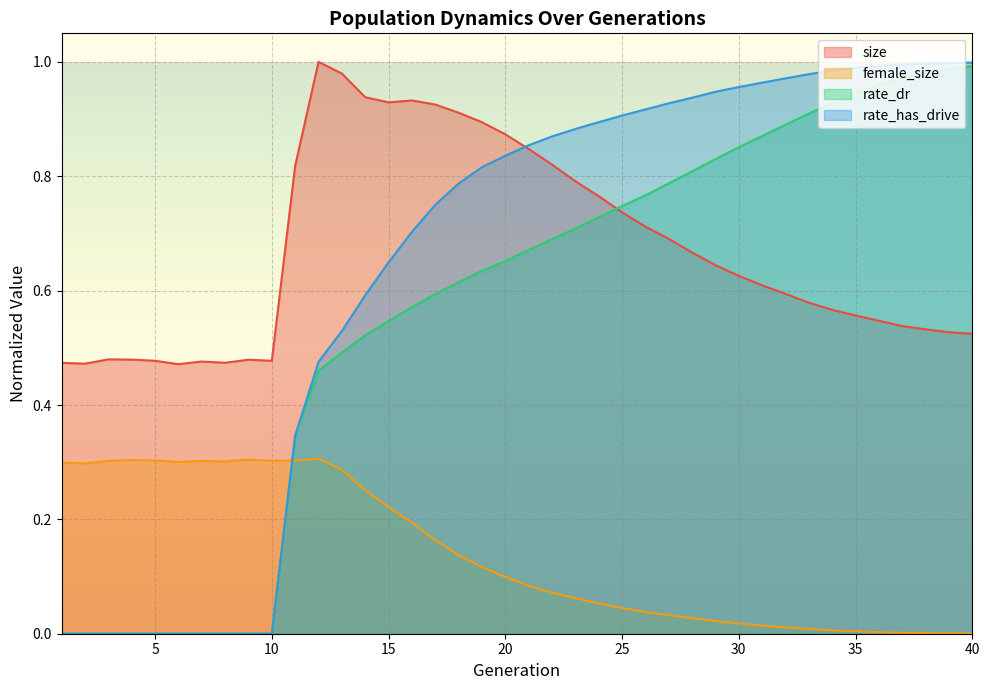

Reading right to left, extract all data points from this chart.

size: 0.5	0.5	0.5	0.5	0.5	0.6	0.6	0.6	0.6	0.6	0.6	0.6	0.7	0.7	0.7	0.7	0.8	0.8	0.8	0.8	0.9	0.9	0.9	0.9	0.9	0.9	0.9	1.0	1.0	0.8	0.5	0.5	0.5	0.5	0.5	0.5	0.5	0.5	0.5	0.5
female_size: 0.0	0.0	0.0	0.0	0.0	0.0	0.0	0.0	0.0	0.0	0.0	0.0	0.0	0.0	0.0	0.0	0.1	0.1	0.1	0.1	0.1	0.1	0.1	0.2	0.2	0.2	0.3	0.3	0.3	0.3	0.3	0.3	0.3	0.3	0.3	0.3	0.3	0.3	0.3	0.3
rate_dr: 1.0	1.0	1.0	1.0	1.0	0.9	0.9	0.9	0.9	0.9	0.9	0.8	0.8	0.8	0.8	0.7	0.7	0.7	0.7	0.7	0.7	0.6	0.6	0.6	0.6	0.5	0.5	0.5	0.5	0.3	0.0	0.0	0.0	0.0	0.0	0.0	0.0	0.0	0.0	0.0
rate_has_drive: 1.0	1.0	1.0	1.0	1.0	1.0	1.0	1.0	1.0	1.0	1.0	0.9	0.9	0.9	0.9	0.9	0.9	0.9	0.9	0.9	0.8	0.8	0.8	0.8	0.7	0.6	0.6	0.5	0.5	0.3	0.0	0.0	0.0	0.0	0.0	0.0	0.0	0.0	0.0	0.0